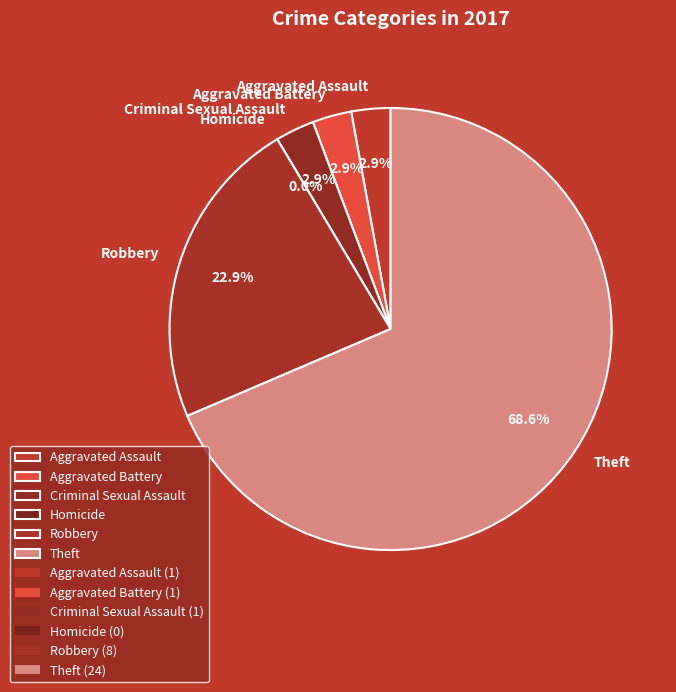

The Robbery slice represents 23% of the pie. True or false?

True